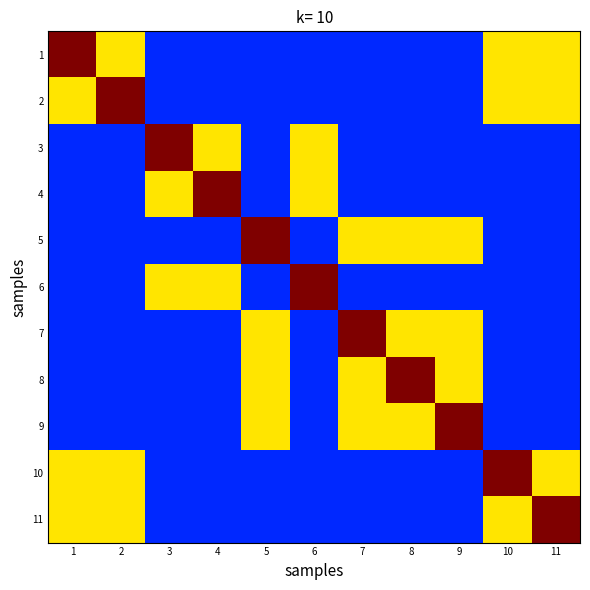

What is the greatest value displayed?

3.0